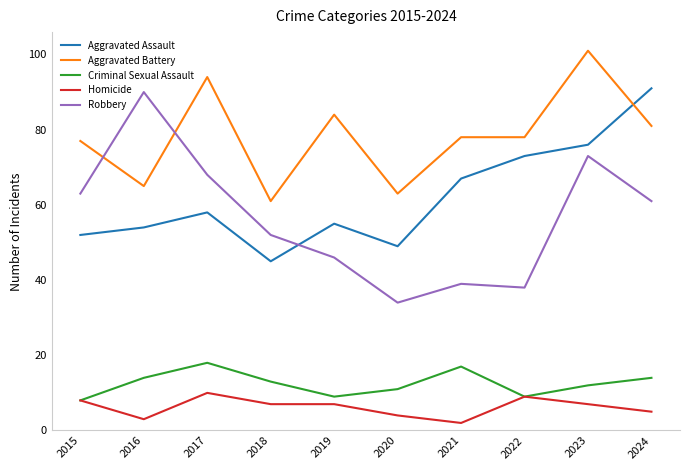

What is the difference between the maximum and minimum values in the Aggravated Battery series?

40